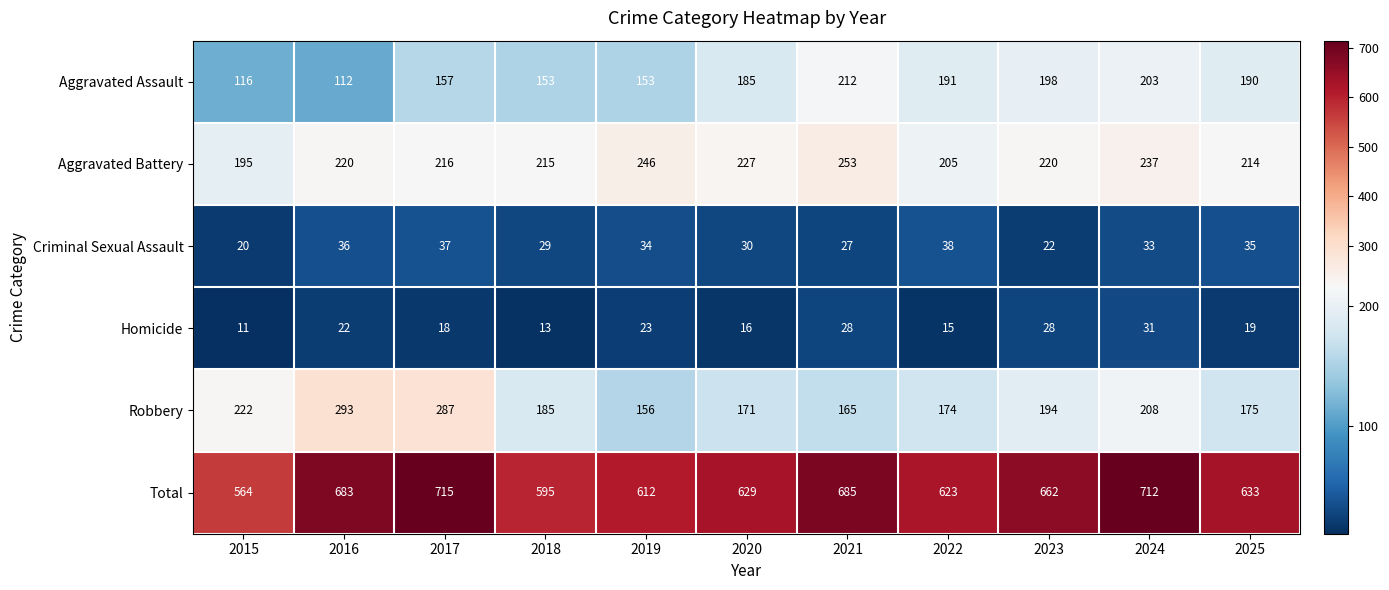

At which category is the sum across all series the highest?

2017